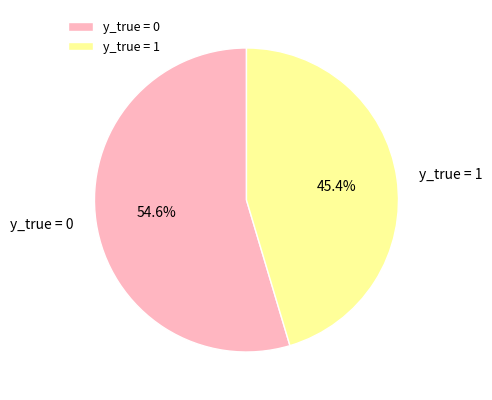

To the nearest percent, what is the difference between the largest and smallest slice percentages?

9%